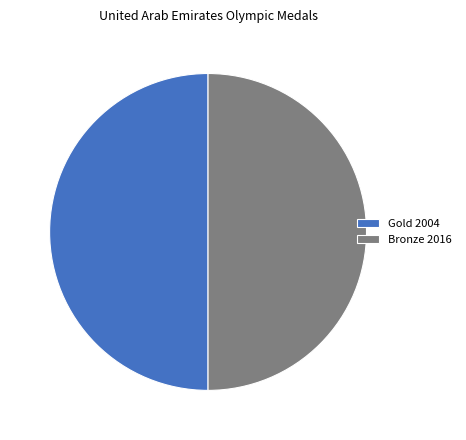

Do Bronze 2016 and Gold 2004 together represent more than half of the pie?

Yes